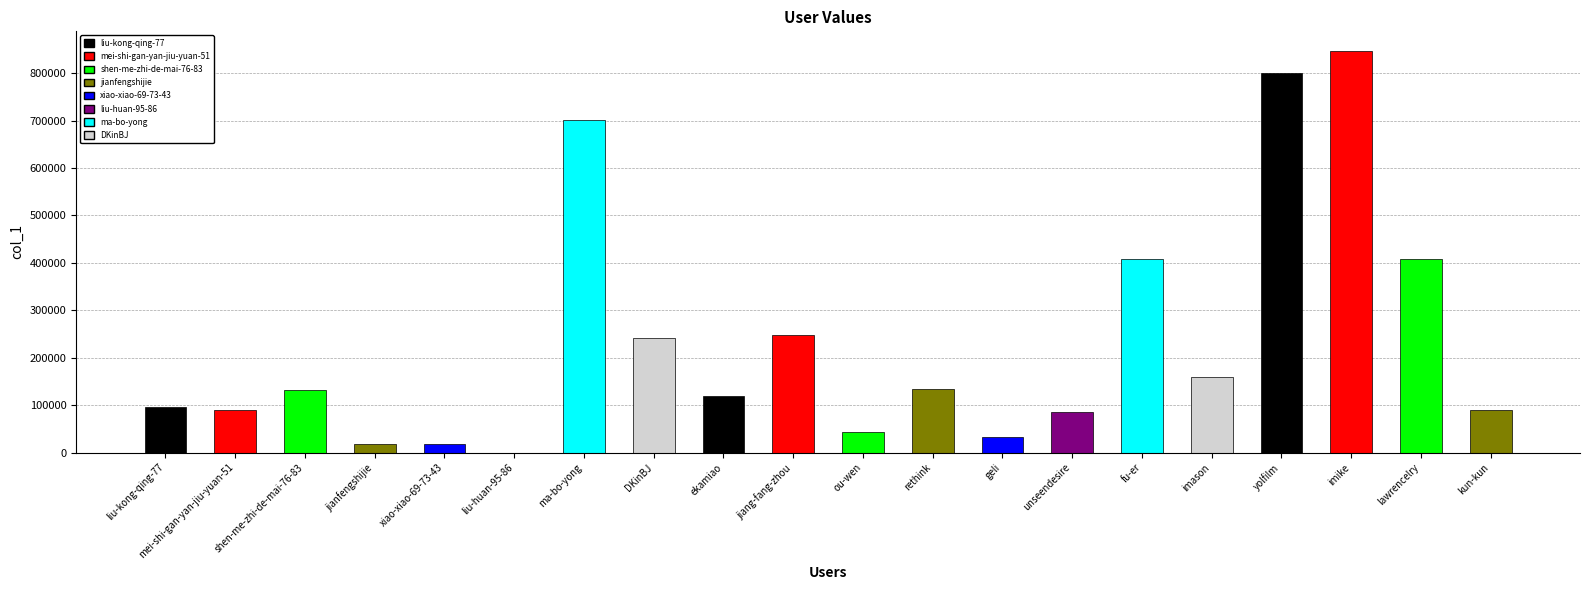

Are the bars horizontal?

No